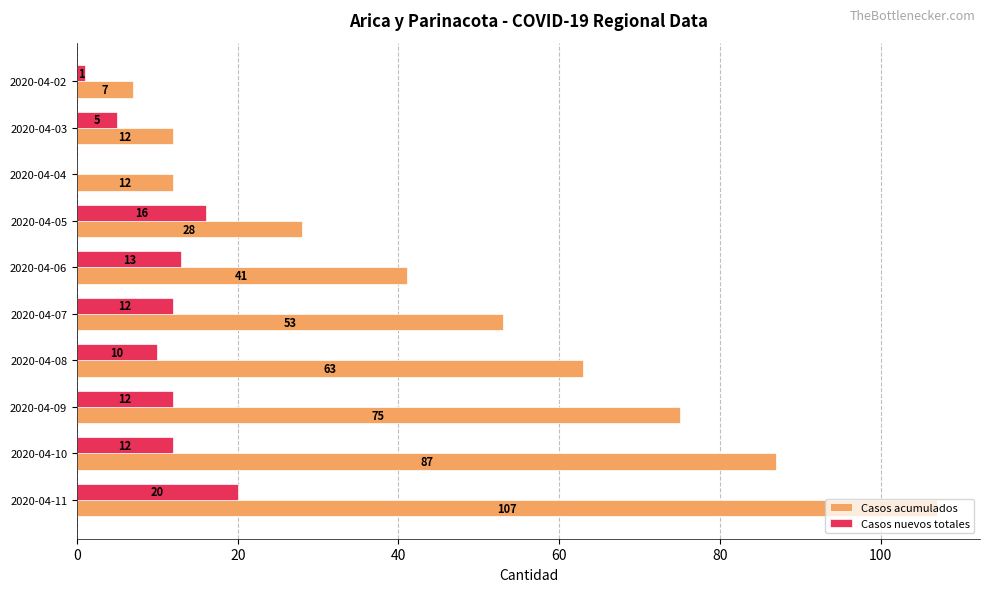

What is the total value across all series at 2020-04-11?

127